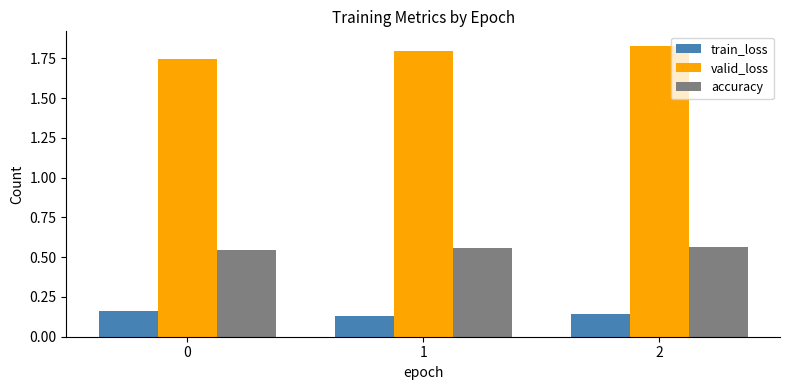

The accuracy series shows 0.2 at 0. True or false?

False